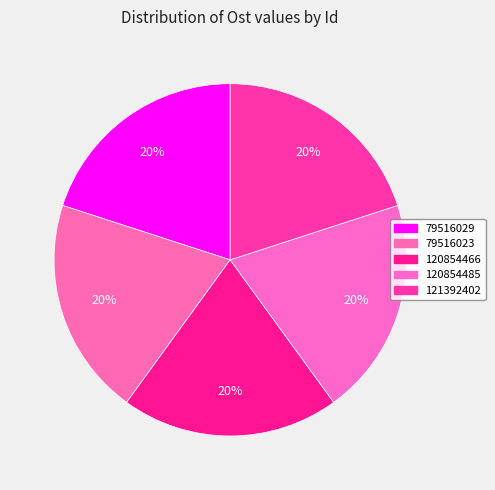

How many segments does this pie chart have?

5